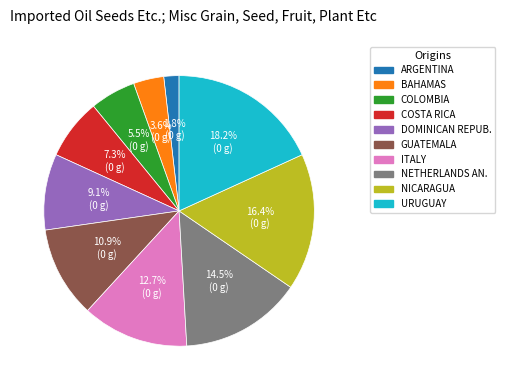

Rank the categories by value from lowest to highest.

ARGENTINA, BAHAMAS, COLOMBIA, COSTA RICA, DOMINICAN REPUB., GUATEMALA, ITALY, NETHERLANDS AN., NICARAGUA, URUGUAY